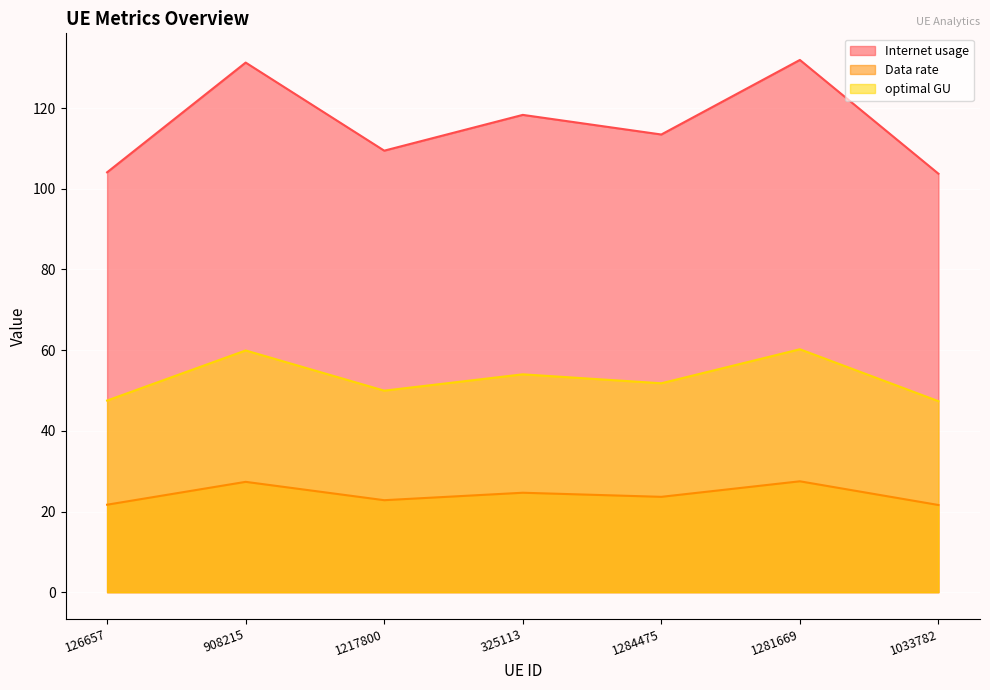

Where is Data rate nearest to the value 24?

1284475